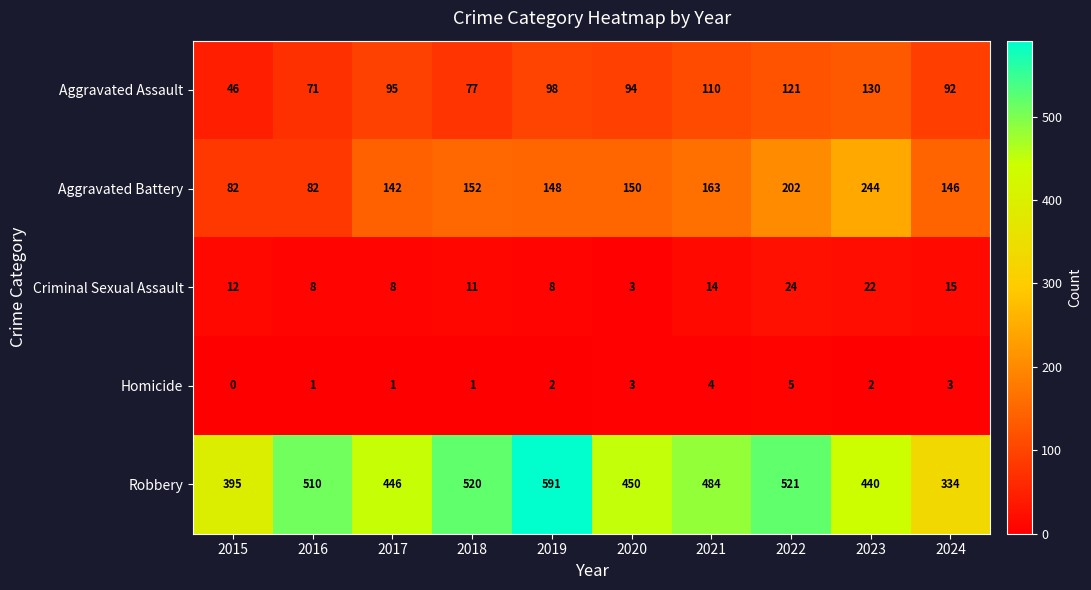

The Aggravated Assault series shows 77 at 2018. True or false?

True